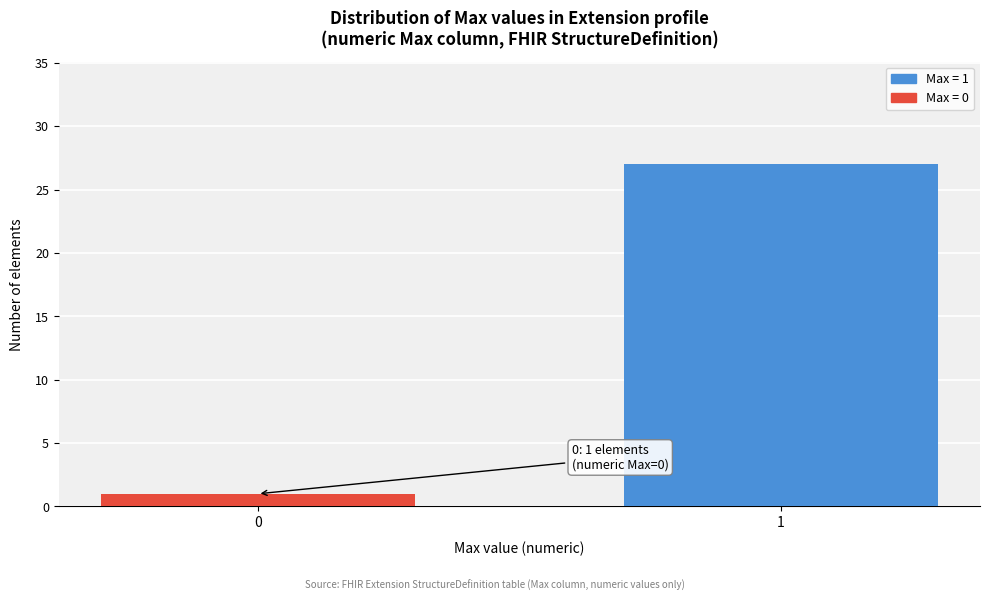

Reading right to left, transcribe all the data shown in this chart.

1=27	0=1